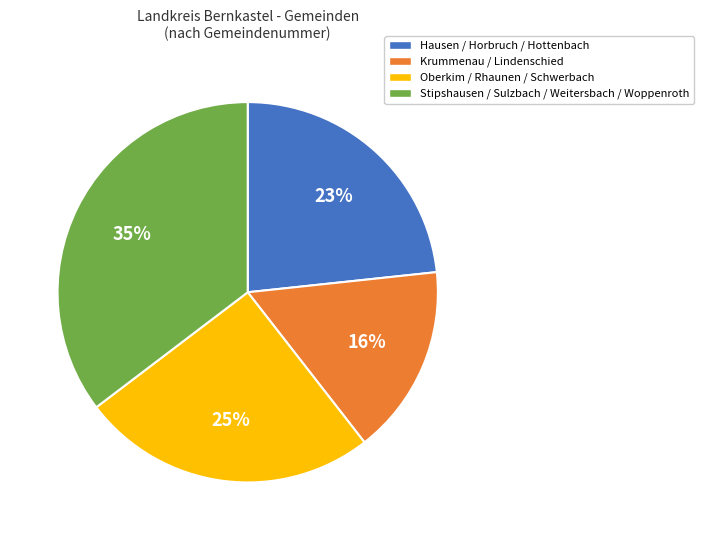

Does any single category account for the majority?

No